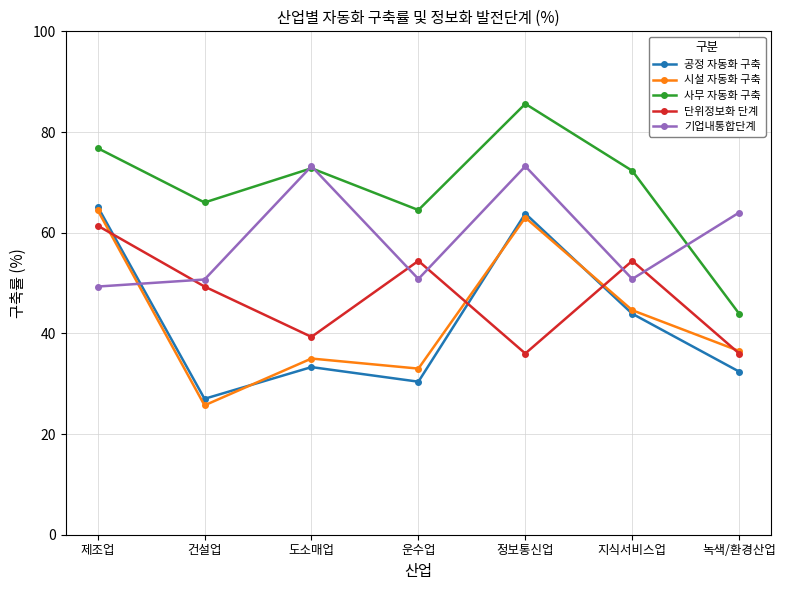

What is the difference between the second highest and second lowest values in the 단위정보화 단계 series?

18.4